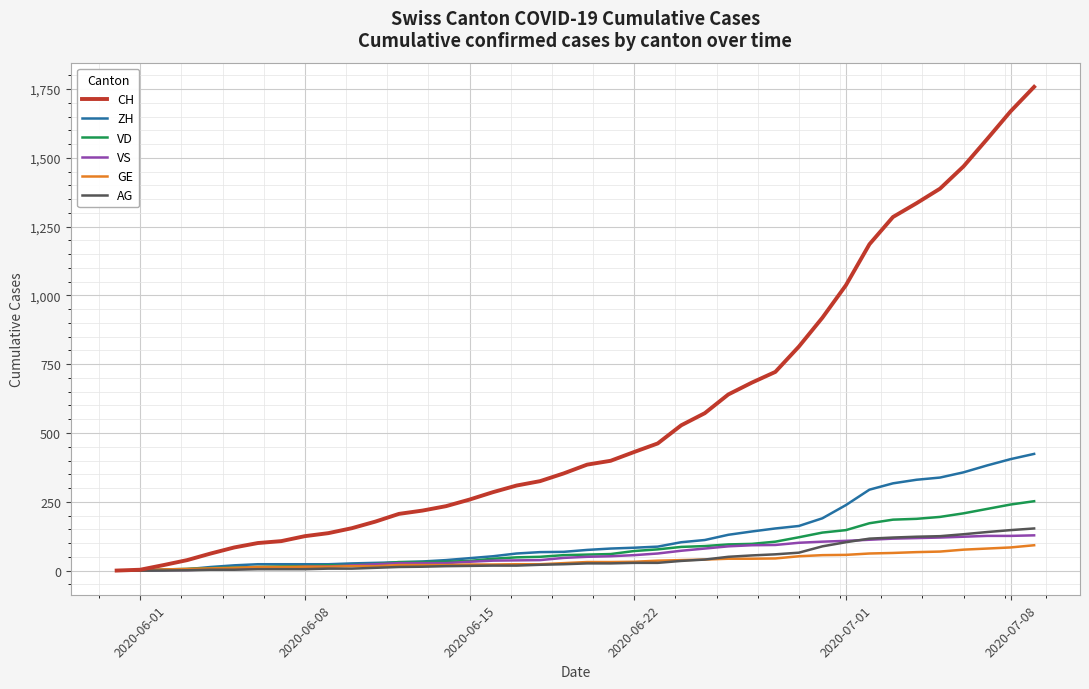

Which series has the widest spread of values?

CH